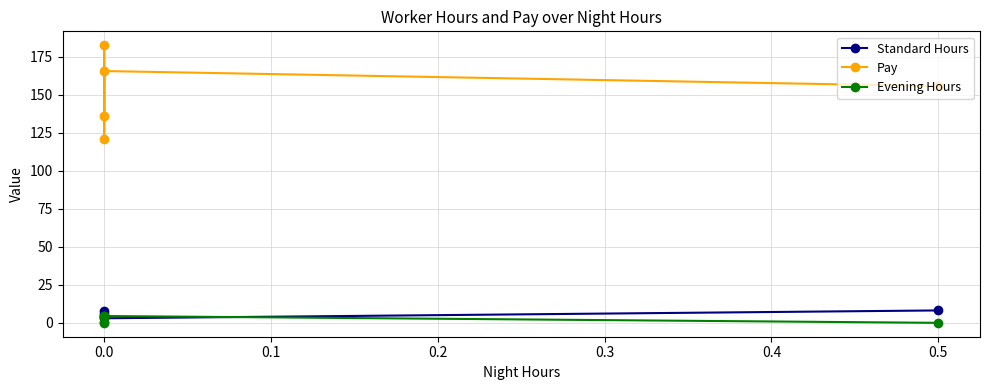

What is the sum of the Standard Hours values at 0.0 and 0.5?

12.2